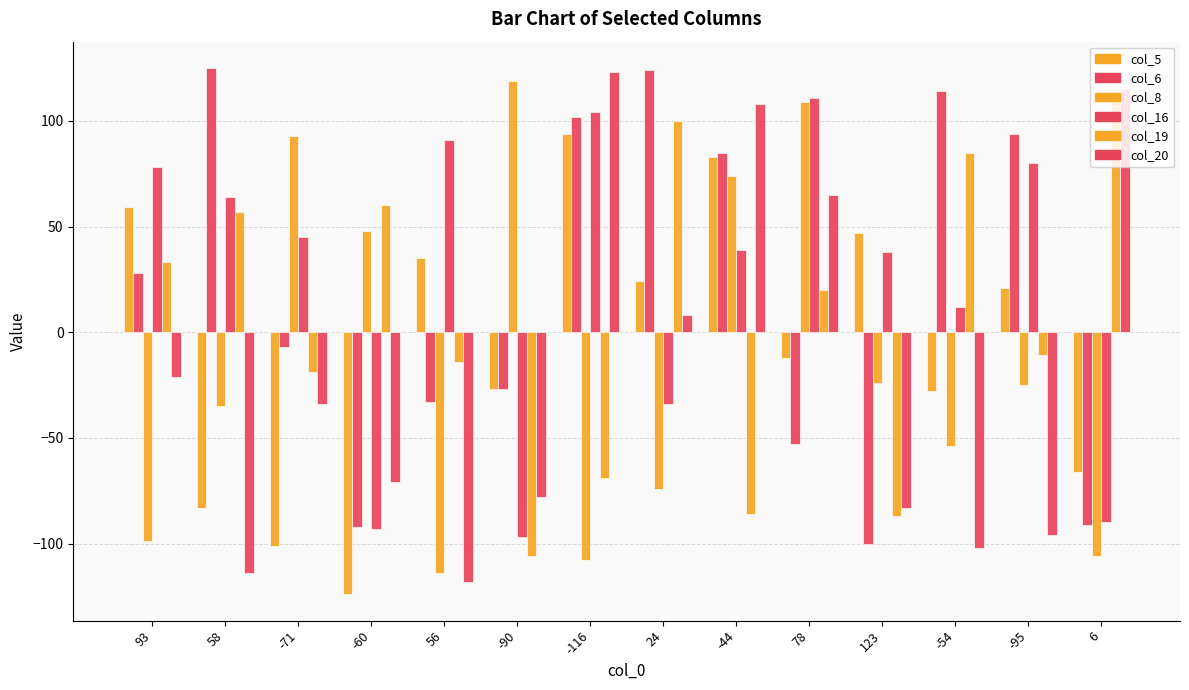

At which label is col_19 closest to 3?

-95